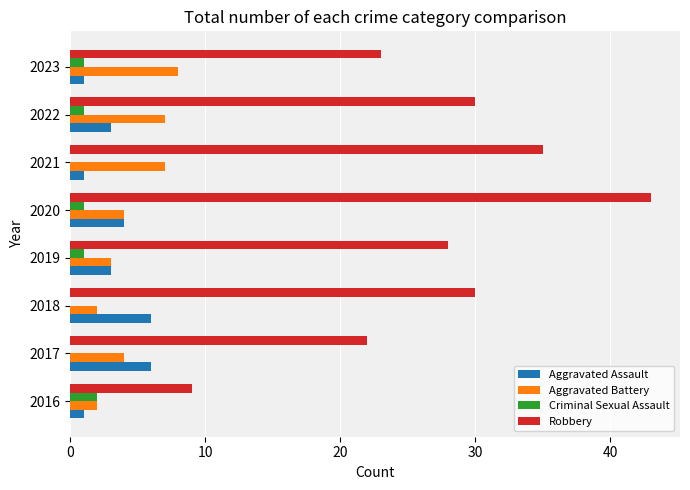

What is the sum of the Aggravated Battery values at 2021 and 2017?

11